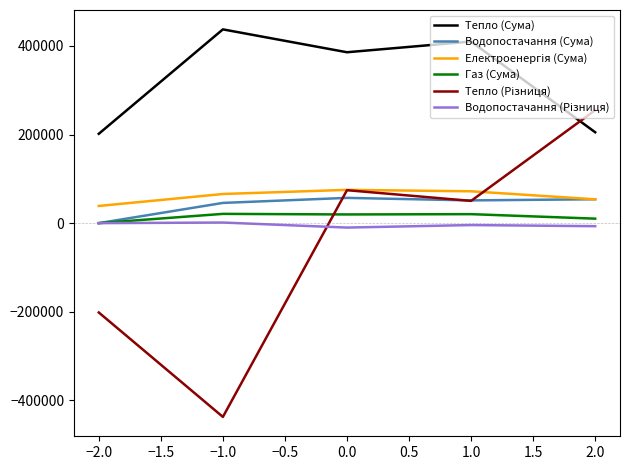

What is the spread (max minus min) of values at −1.0?

874507.0